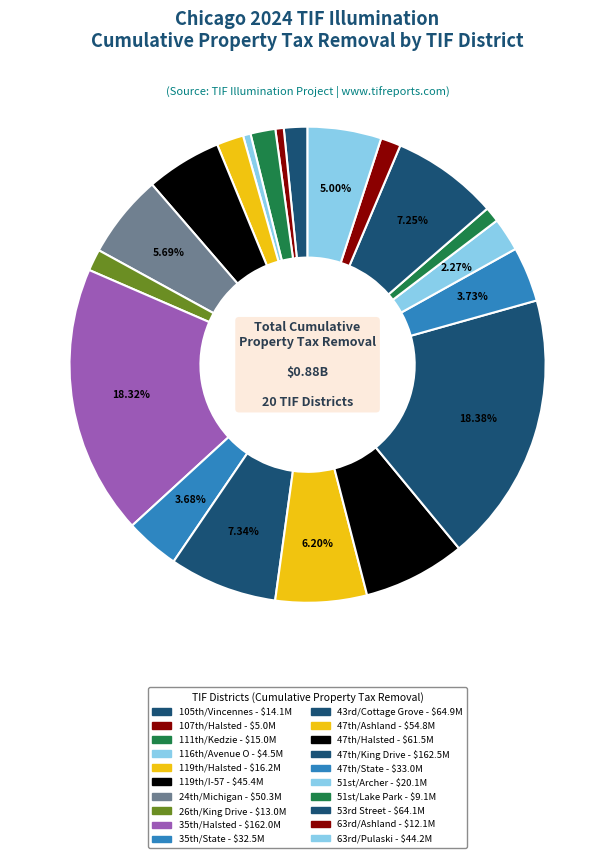

How many slices are in this pie chart?

20